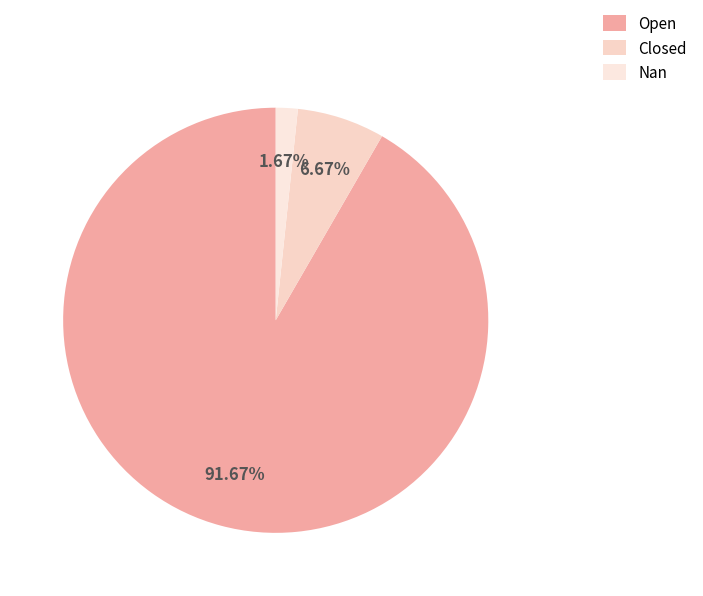

The Open slice represents 92% of the pie. True or false?

True